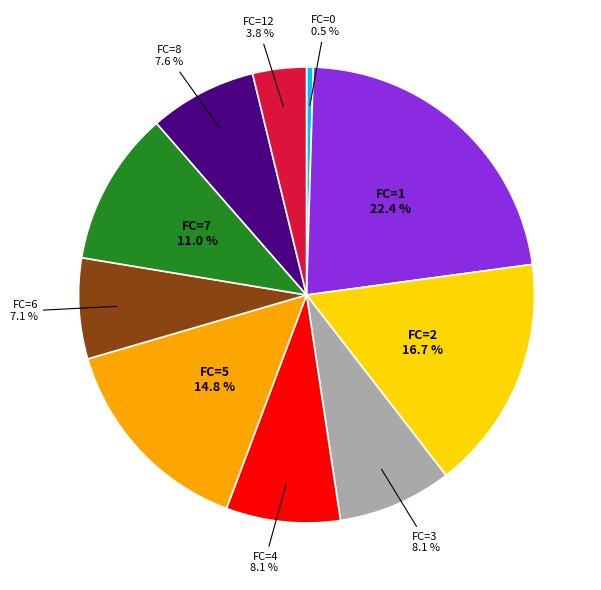

True or false: FC=5 accounts for 15% of the total.

True